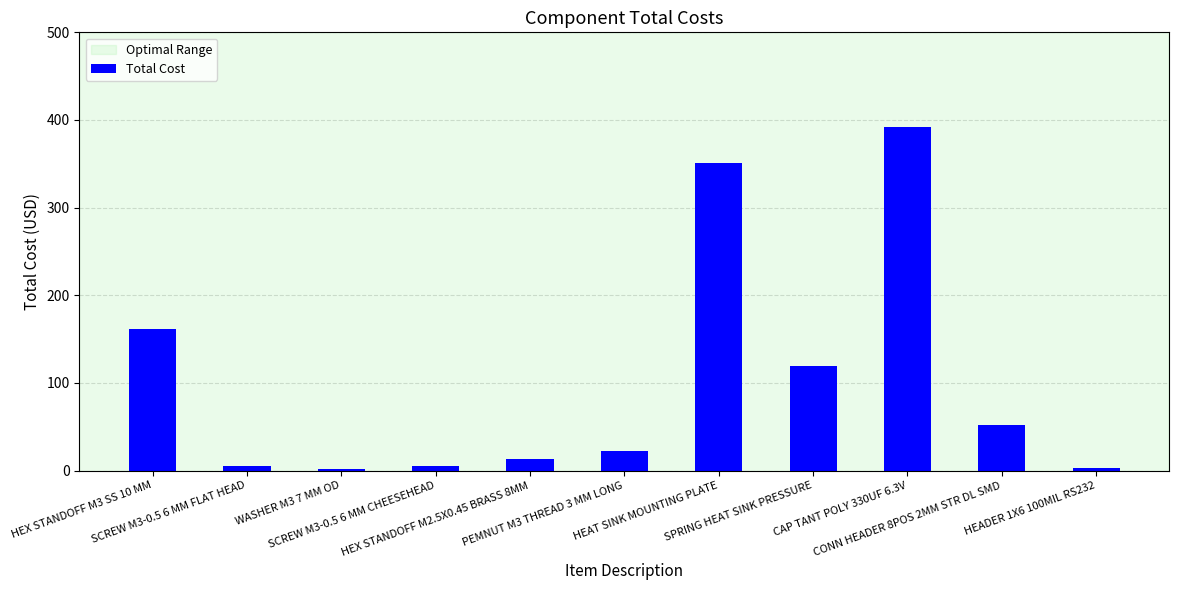

What is the difference between the values at PEMNUT M3 THREAD 3 MM LONG and SCREW M3-0.5 6 MM FLAT HEAD?

16.6